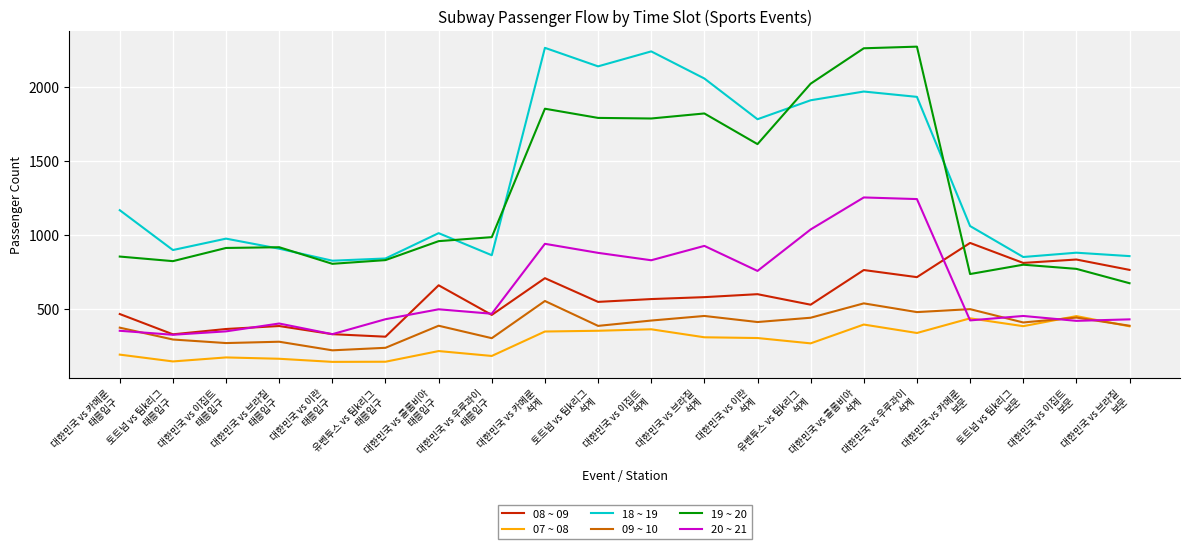

What is the maximum value for 07 ~ 08?

453